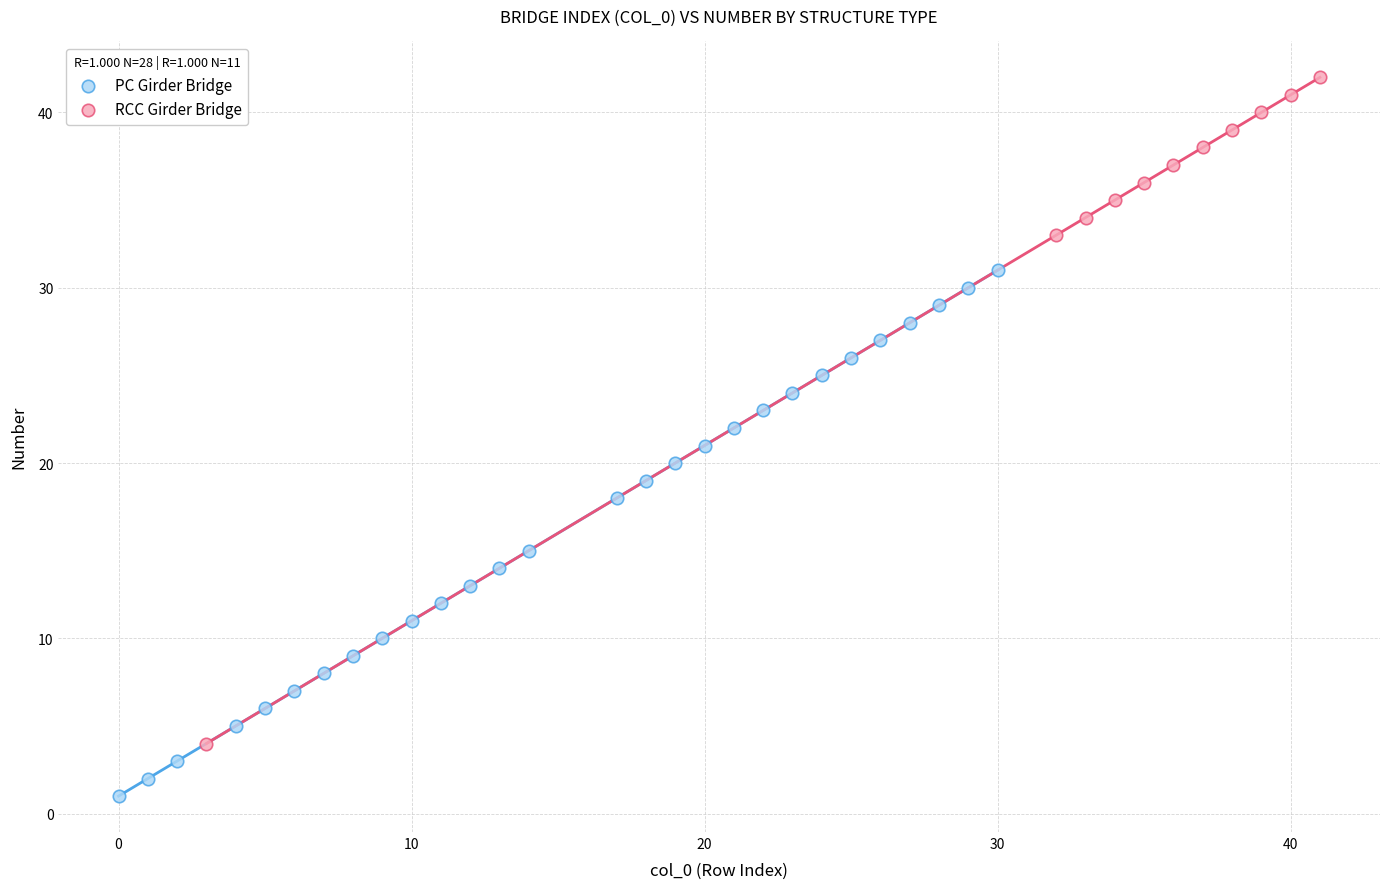

Which series has the largest Y range (max minus min)?

RCC Girder Bridge